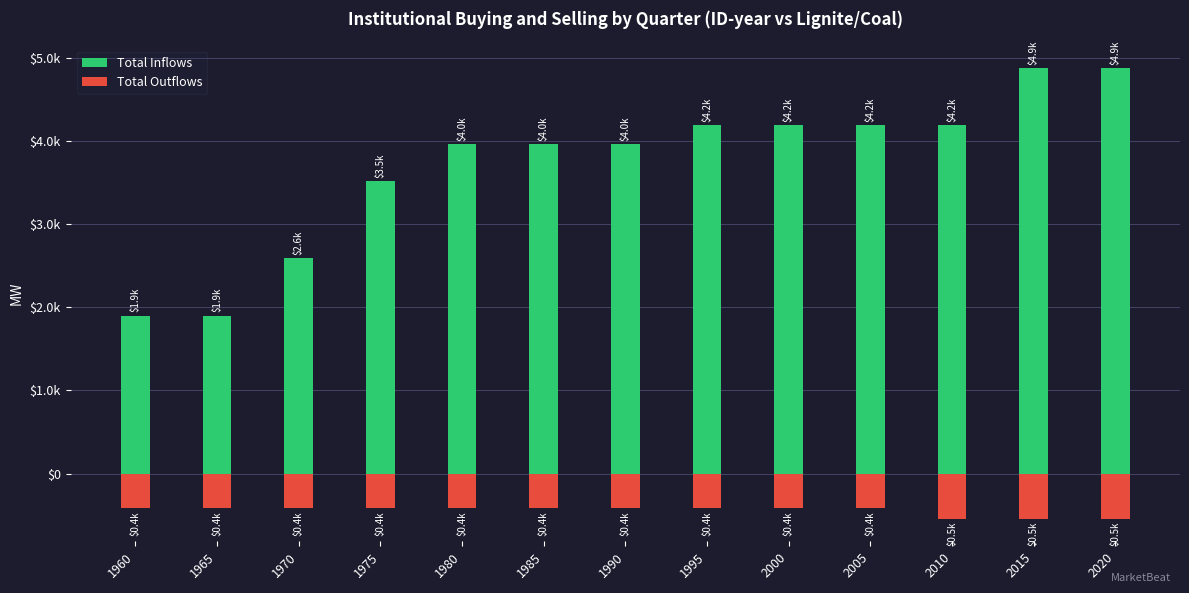

Between 1990 and 1995, which is larger?

1995